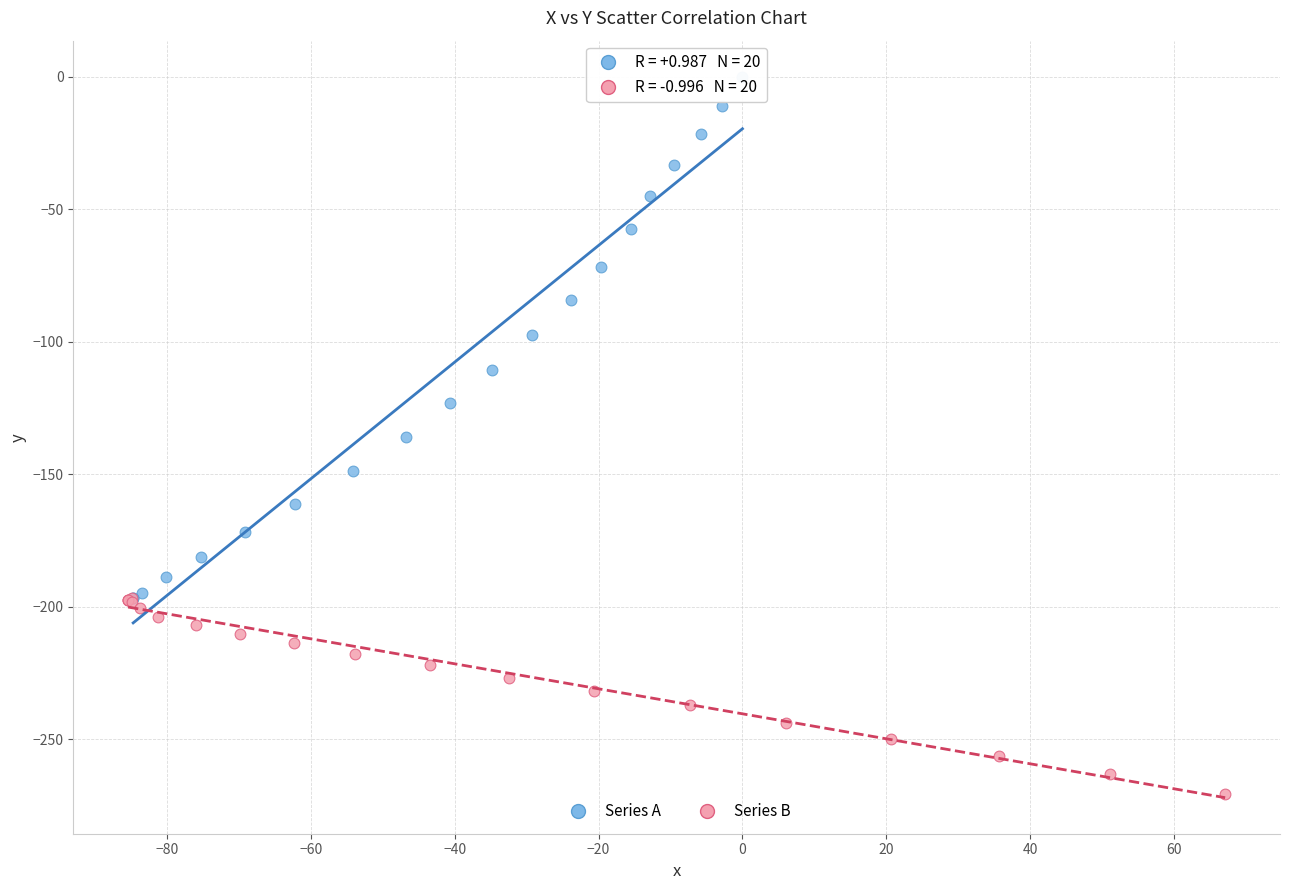

Which series reaches the minimum Y coordinate?

Series B